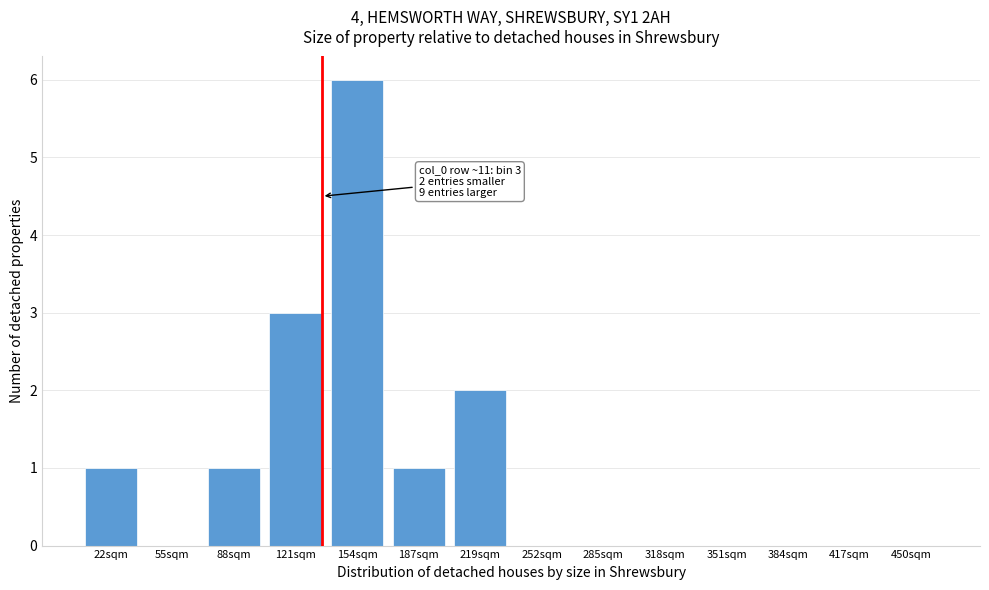

Reading left to right, what are all the values shown in this chart?

22sqm=1	55sqm=0	88sqm=1	121sqm=3	154sqm=6	187sqm=1	219sqm=2	252sqm=0	285sqm=0	318sqm=0	351sqm=0	384sqm=0	417sqm=0	450sqm=0